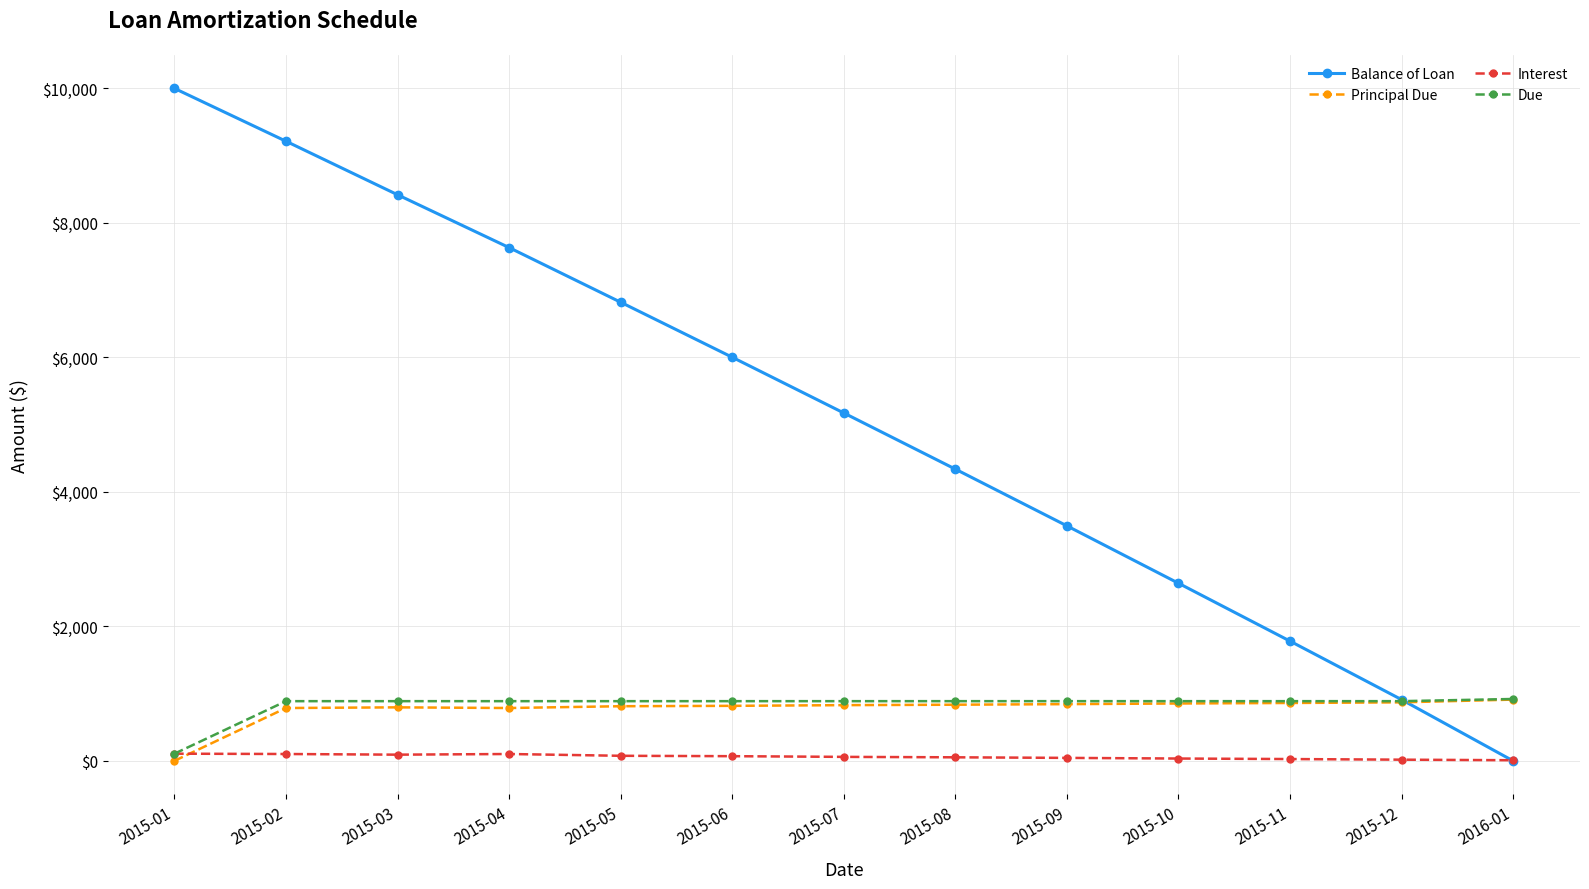

Rank the categories by Balance of Loan value from highest to lowest.

2015-01, 2015-02, 2015-03, 2015-04, 2015-05, 2015-06, 2015-07, 2015-08, 2015-09, 2015-10, 2015-11, 2015-12, 2016-01